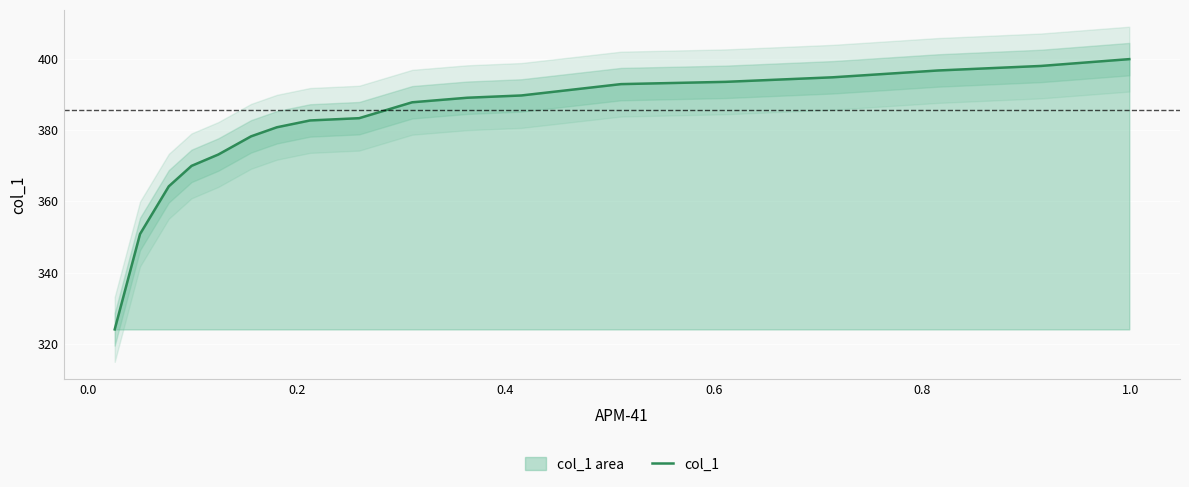

True or false: there are more than 1 points higher than both neighbors.

False